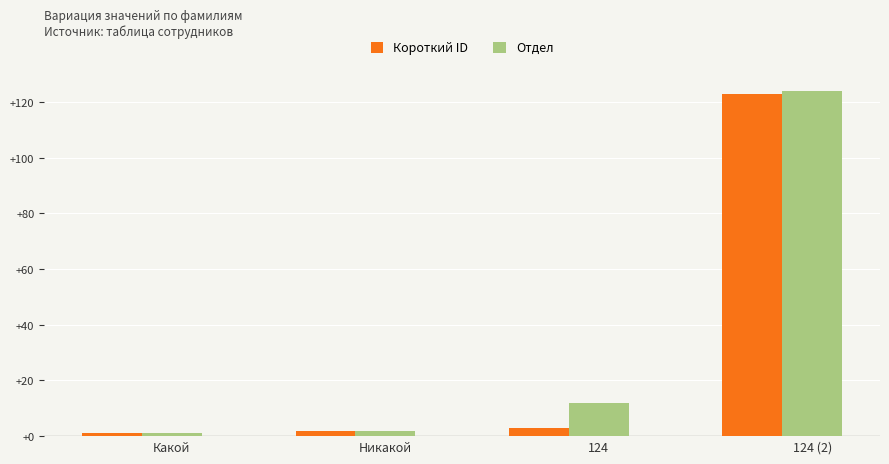

The Отдел series shows 17 at 124. True or false?

False